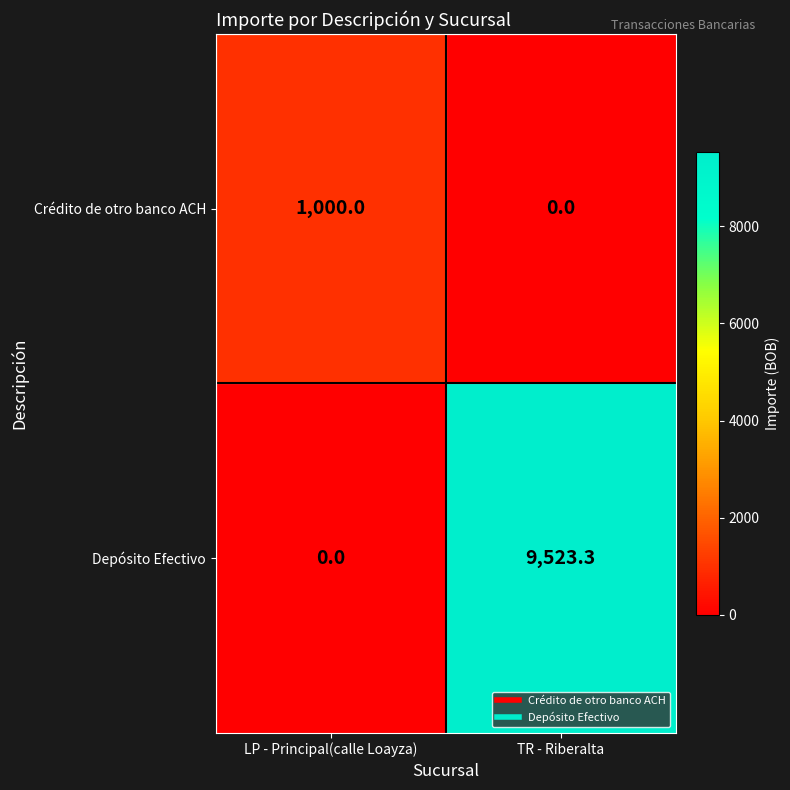

List the series in order of their overall mean, highest first.

Depósito Efectivo, Crédito de otro banco ACH